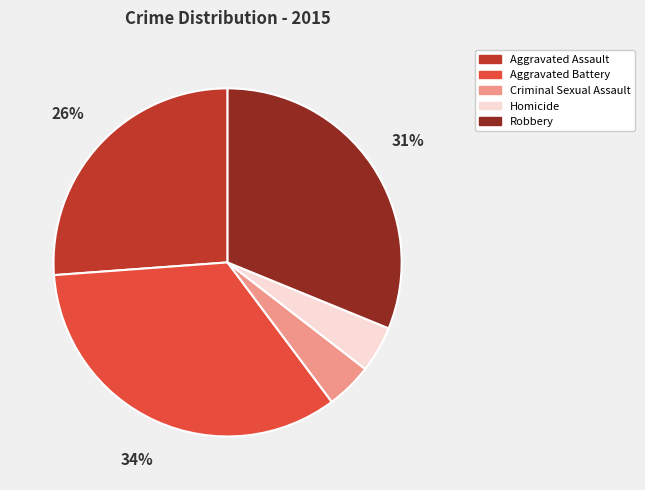

True or false: Aggravated Assault accounts for 26% of the total.

True